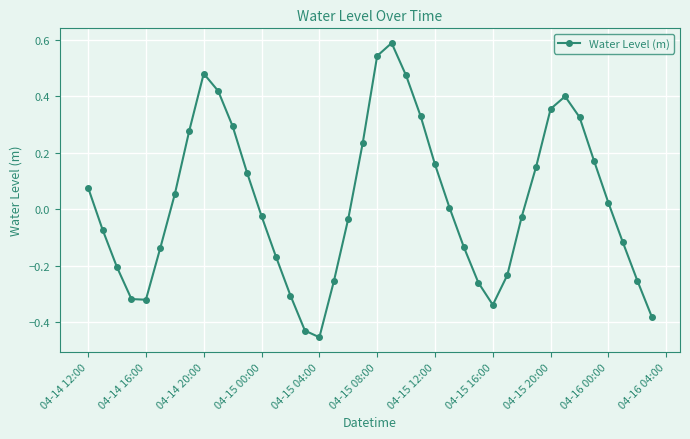

True or false: there are more than 2 points higher than both neighbors.

True